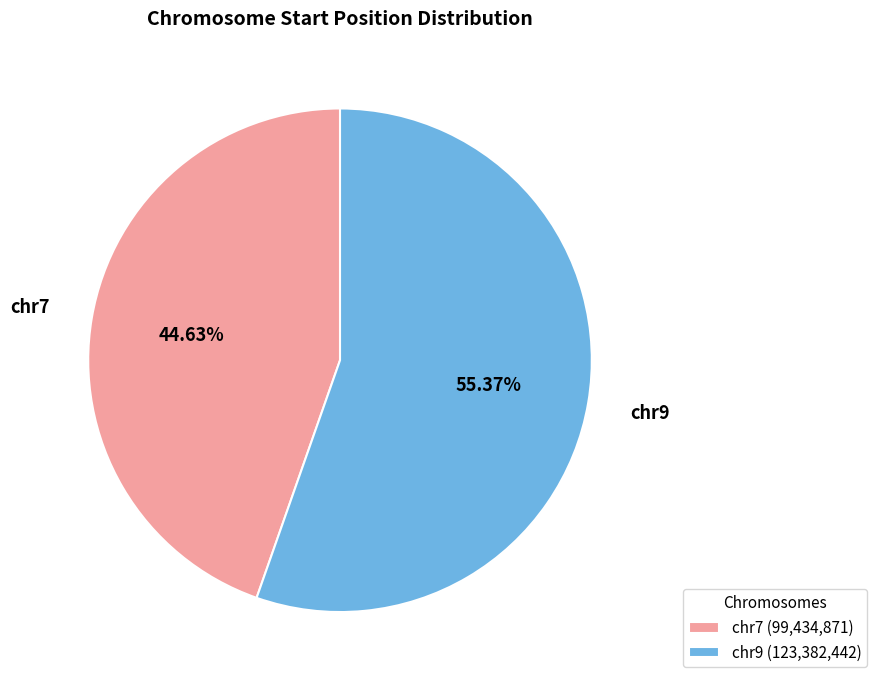

What is the ratio of the value at chr7 to the value at chr9?

0.8